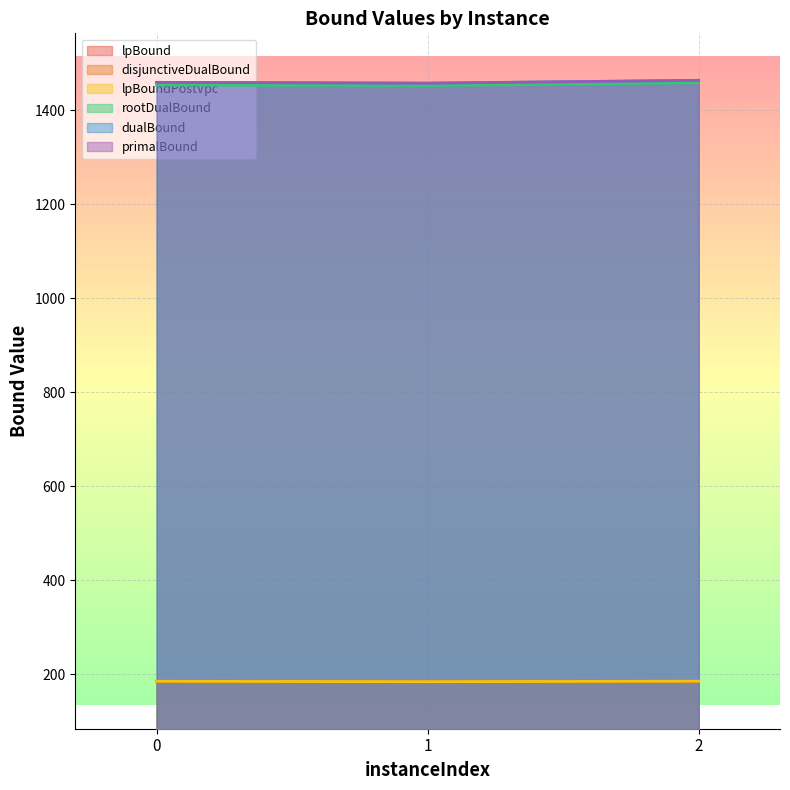

What is the lowest value of the lpBoundPostVpc series?

184.1